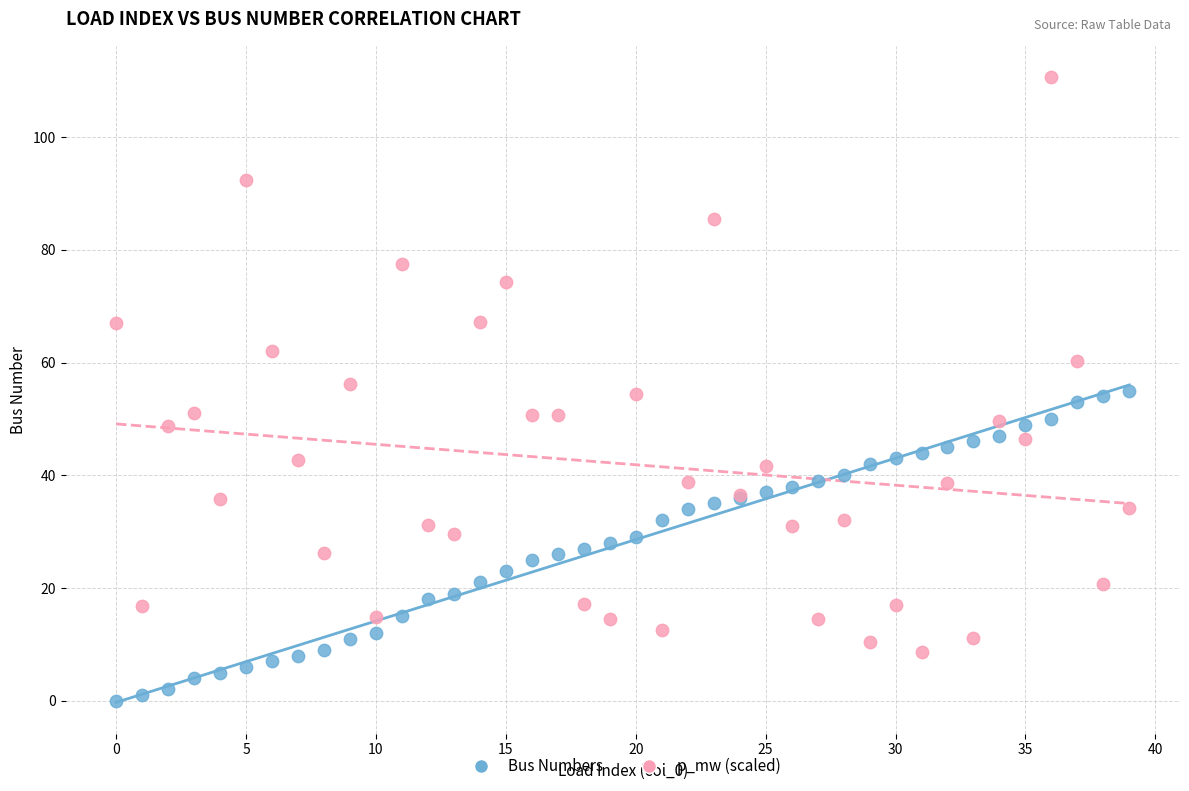

Which series reaches the maximum Y coordinate?

p_mw (scaled)